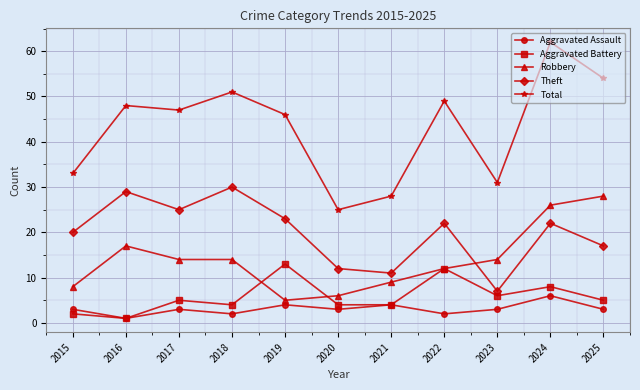

True or false: Aggravated Assault has more than 1 points higher than both neighbors.

True